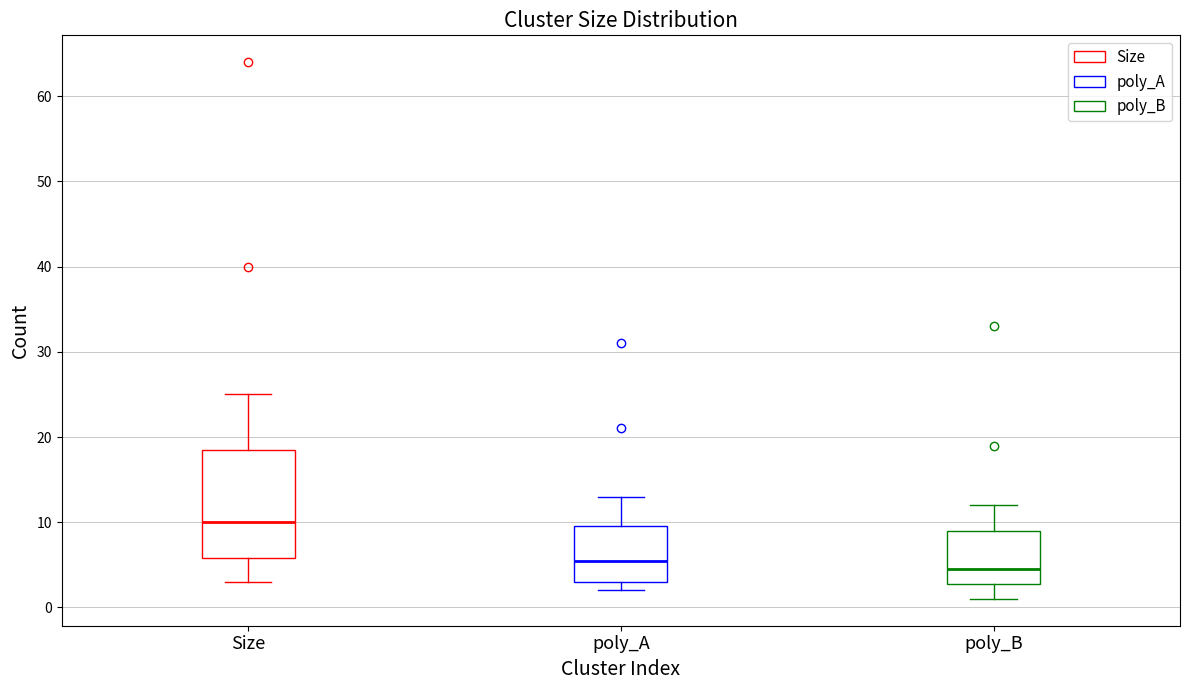

Where is the lower edge of the box for poly_A on the y-axis? The values are not printed on the chart, so give them approximately, as read against the axis.

3